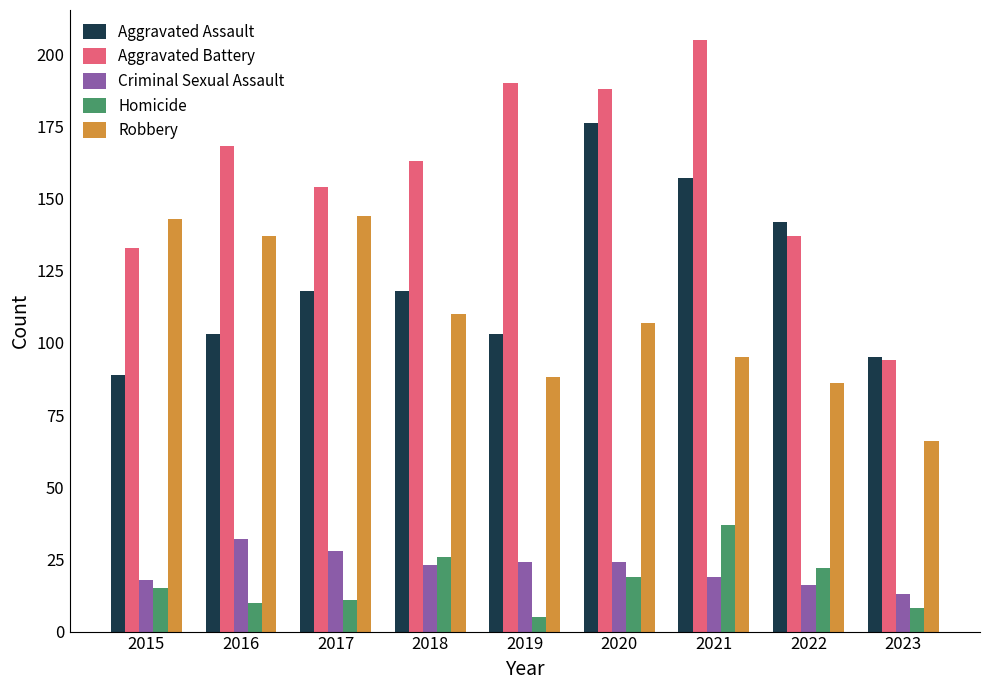

Which category has the lowest value in the Homicide series?

2019